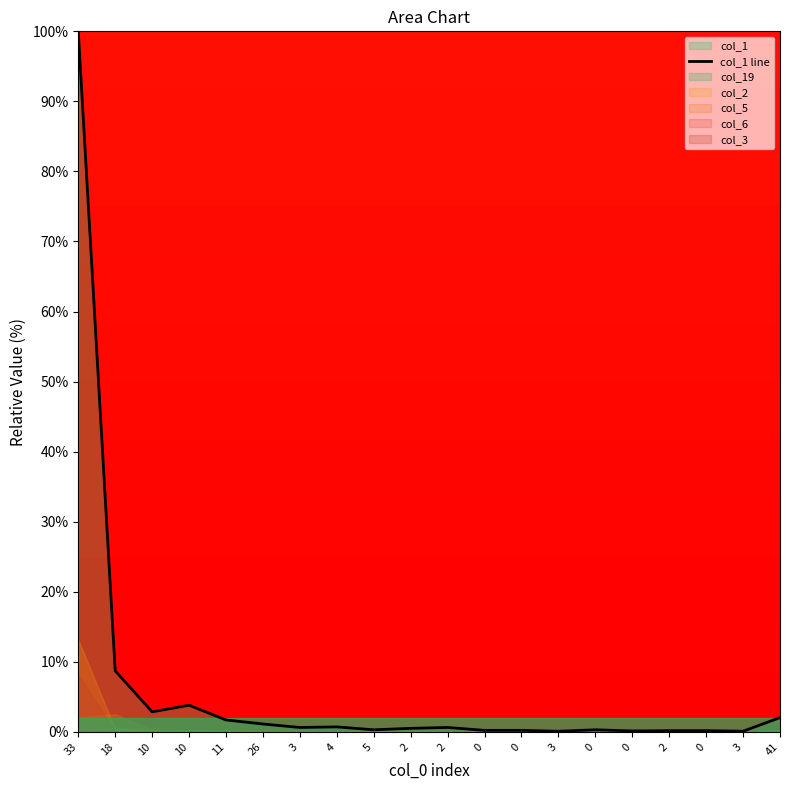

The value at 10 is 2.8. True or false?

True